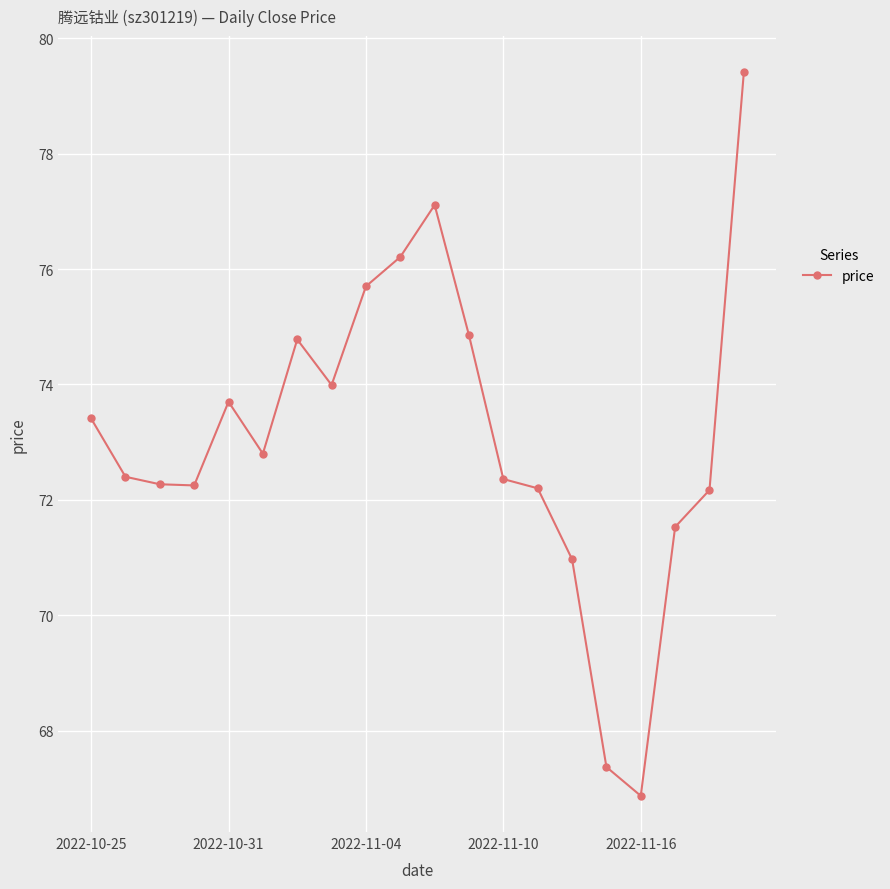

What is the value of the 11th point from the left?

77.1